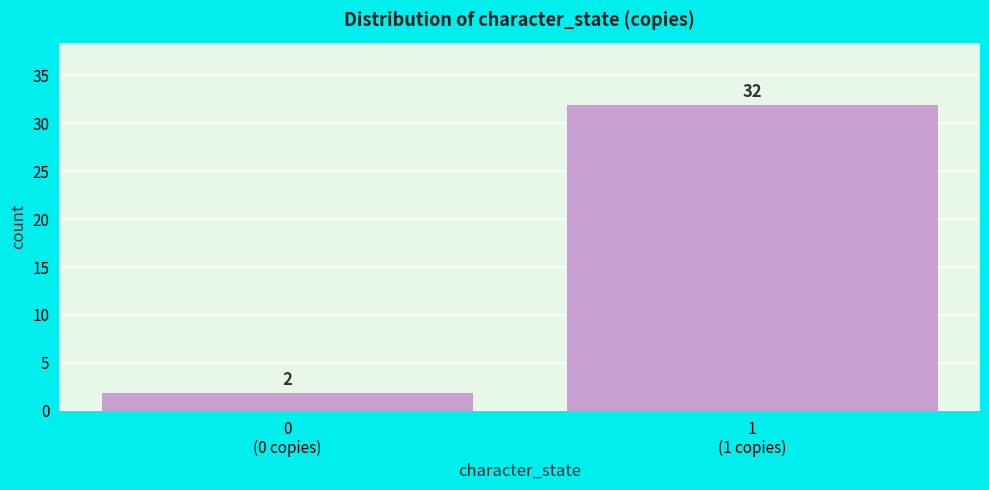

Reading right to left, list all the values displayed in this chart.

32	2